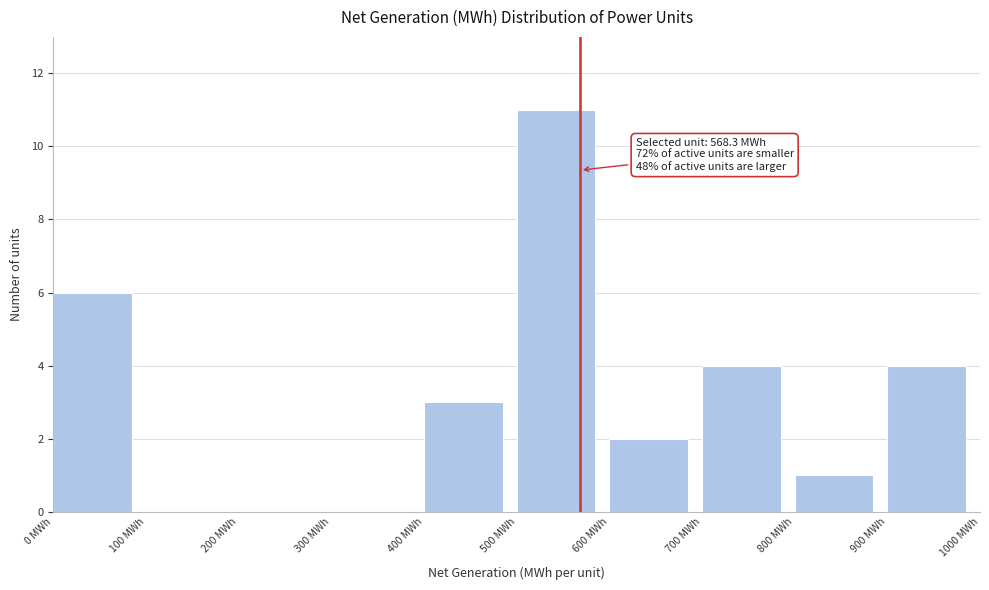

Which range on the x-axis has the tallest bar?

500 to 600